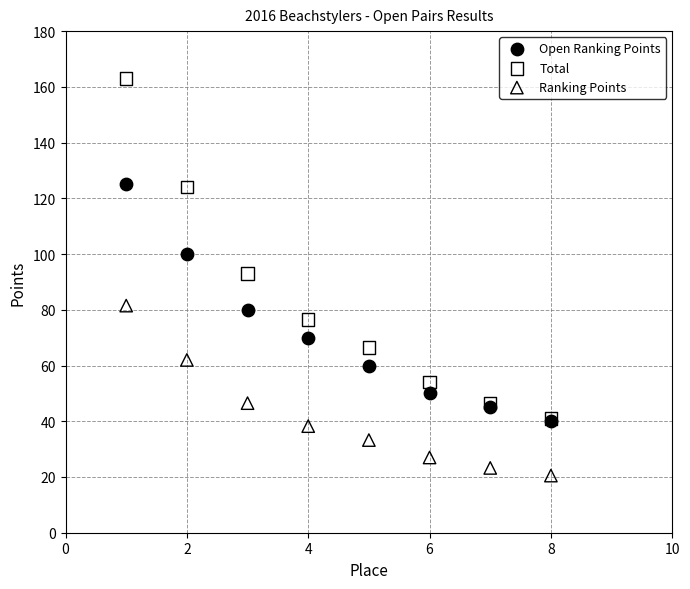

Which series reaches the minimum Y coordinate?

Ranking Points